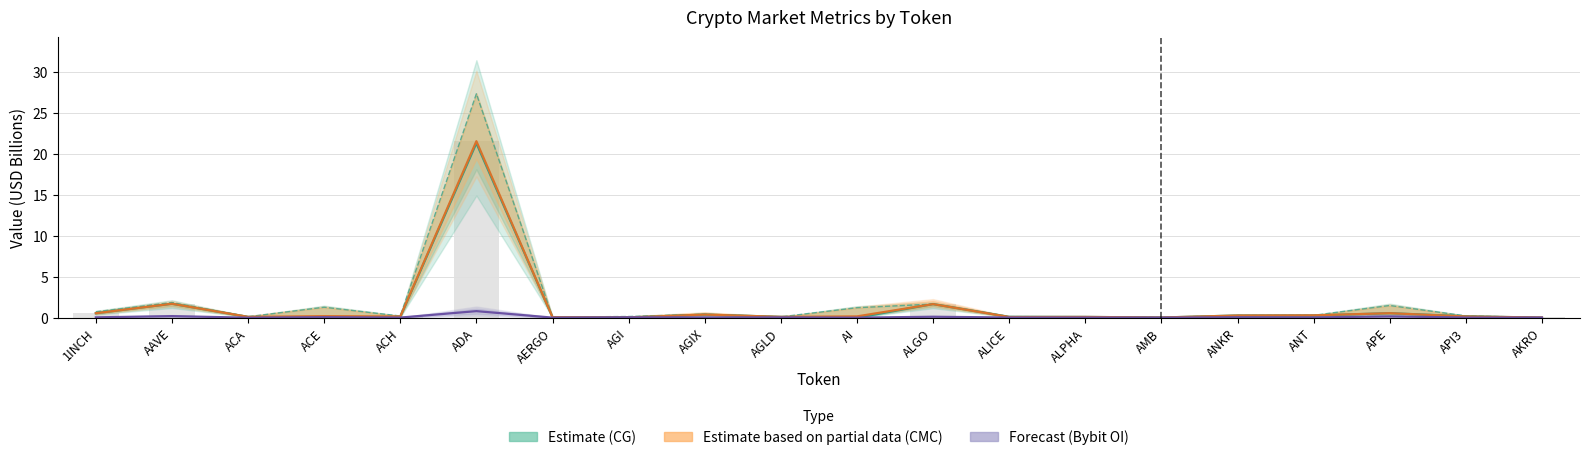

What is the label of the 18th bar from the left?

APE